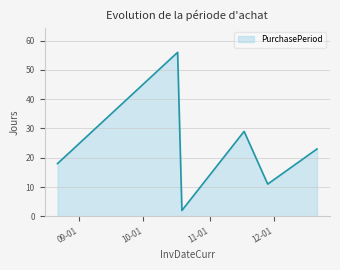

True or false: the data has more than 2 interior local peaks.

False